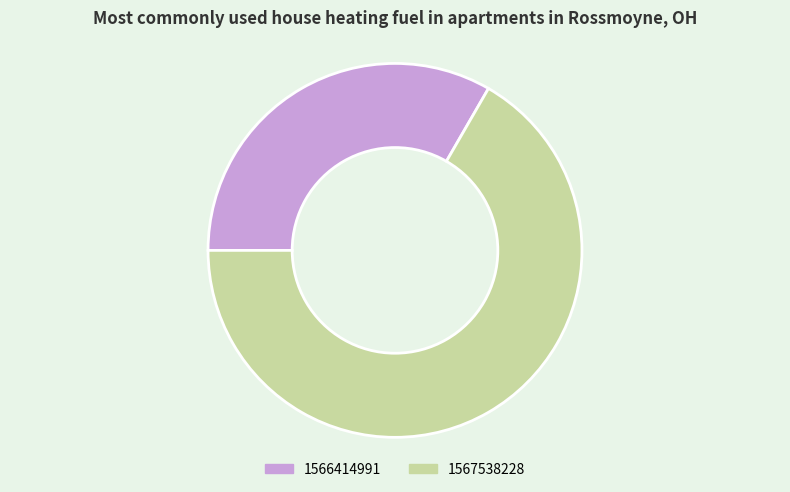

Which slice represents more than half of the pie?

1567538228